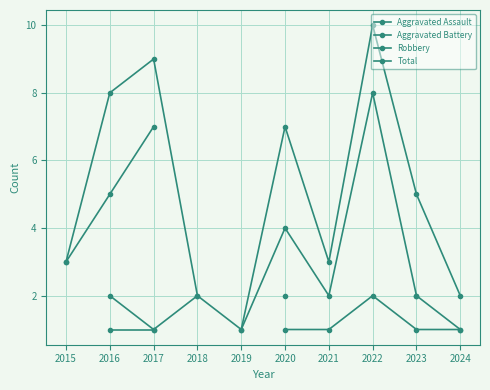

Does the chart have visible grid lines?

Yes